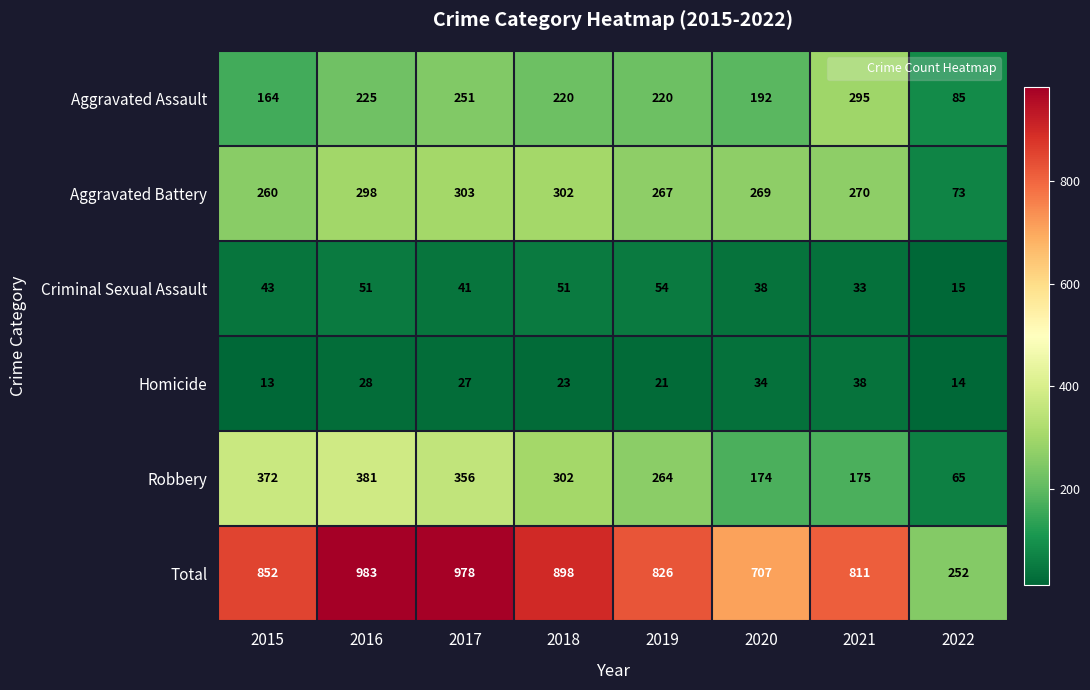

What is the difference between the Criminal Sexual Assault values at 2019 and 2020?

16